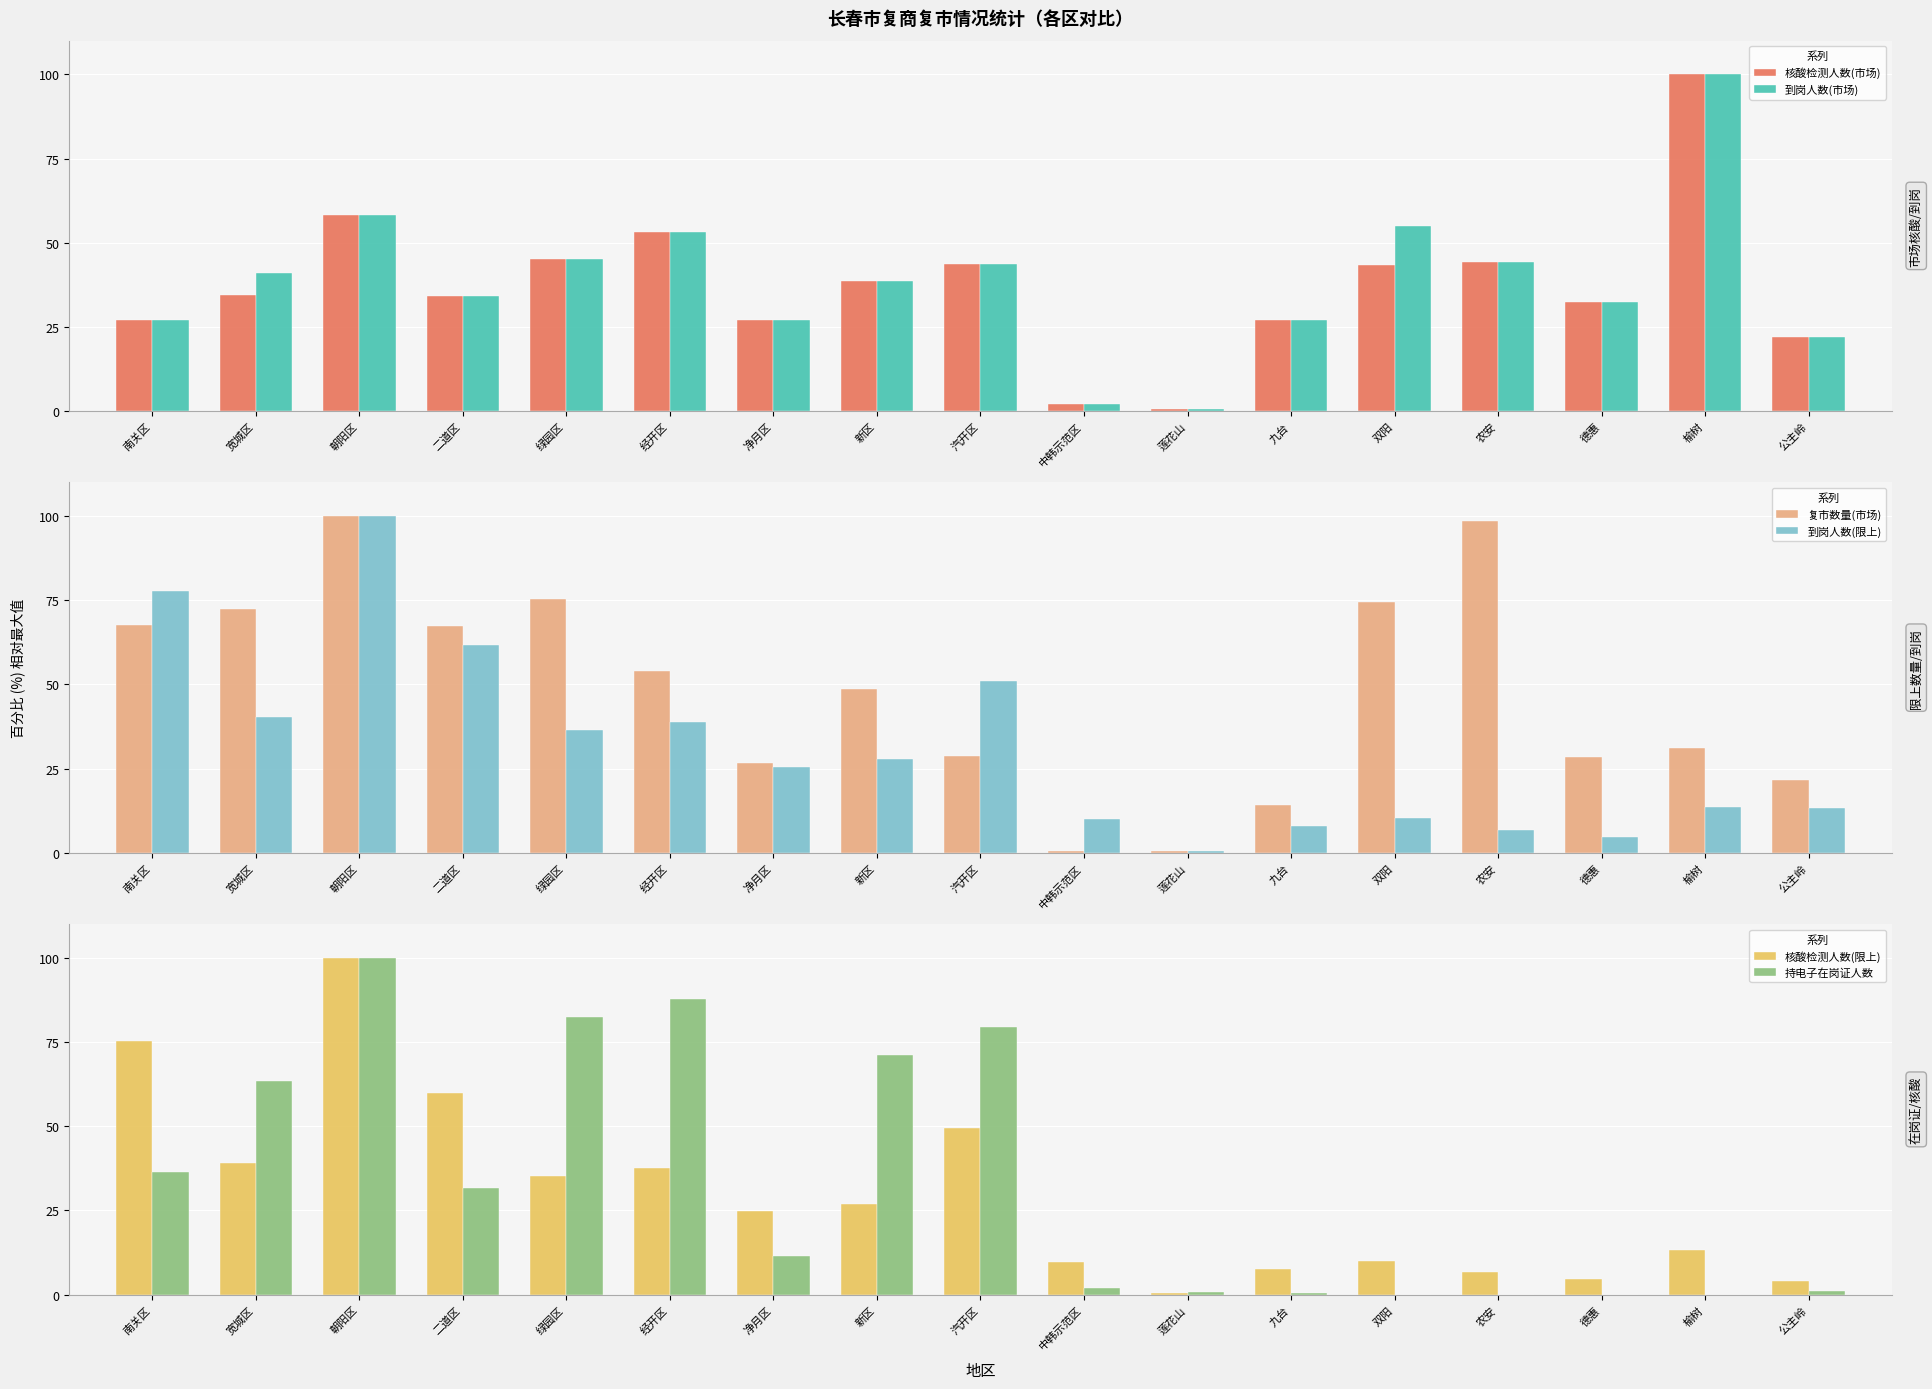

What is the spread (max minus min) of values at 榆树?

100.0